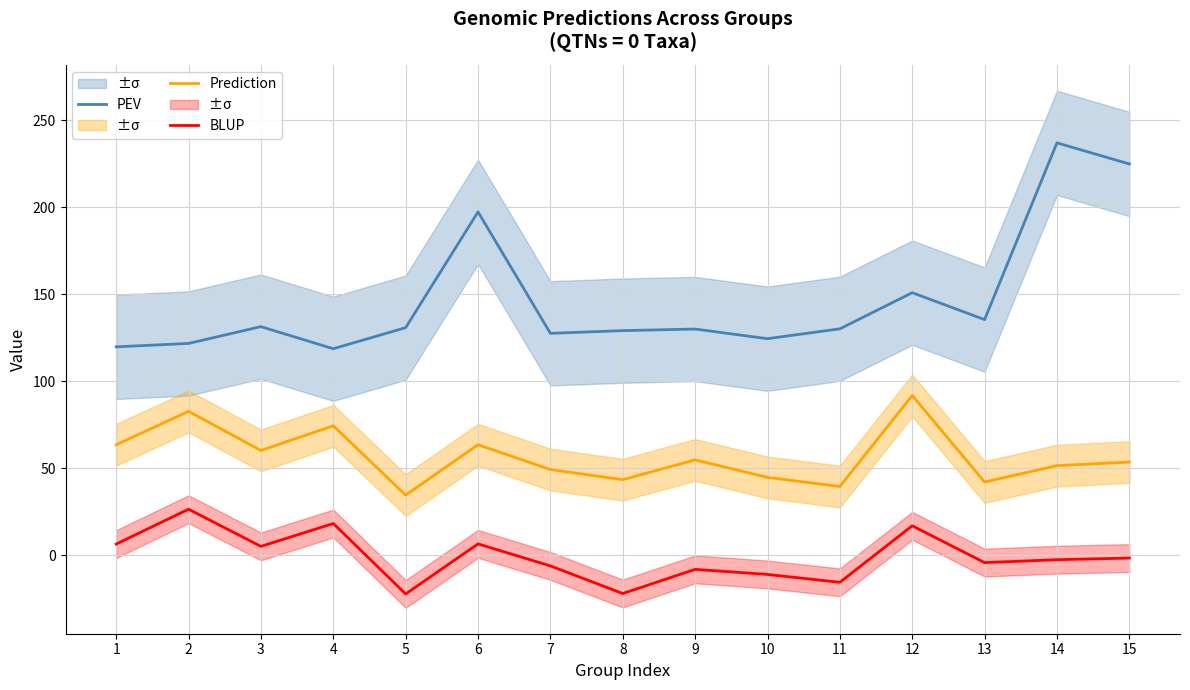

True or false: Prediction and PEV intersect in this chart.

False